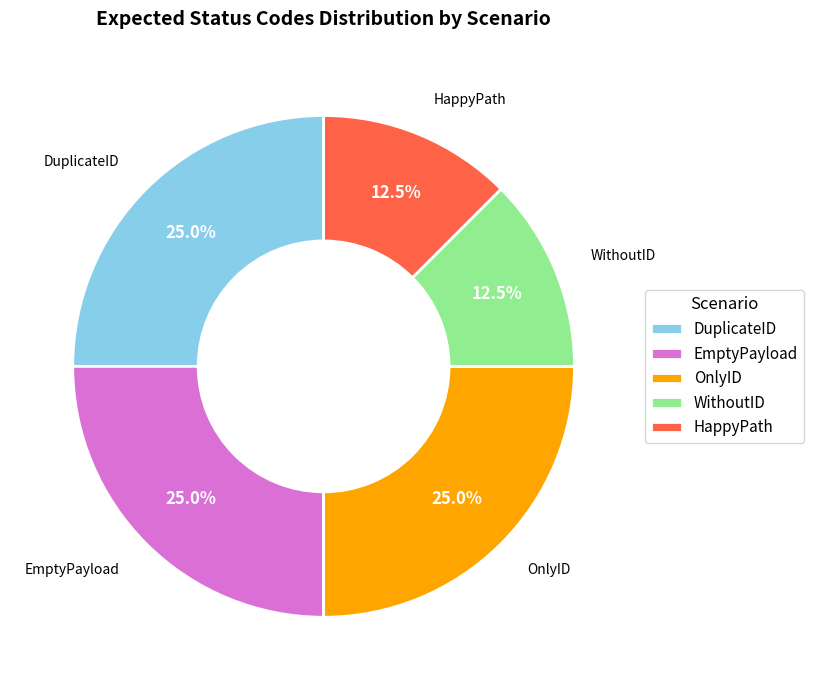

How many slices are in this pie chart?

5